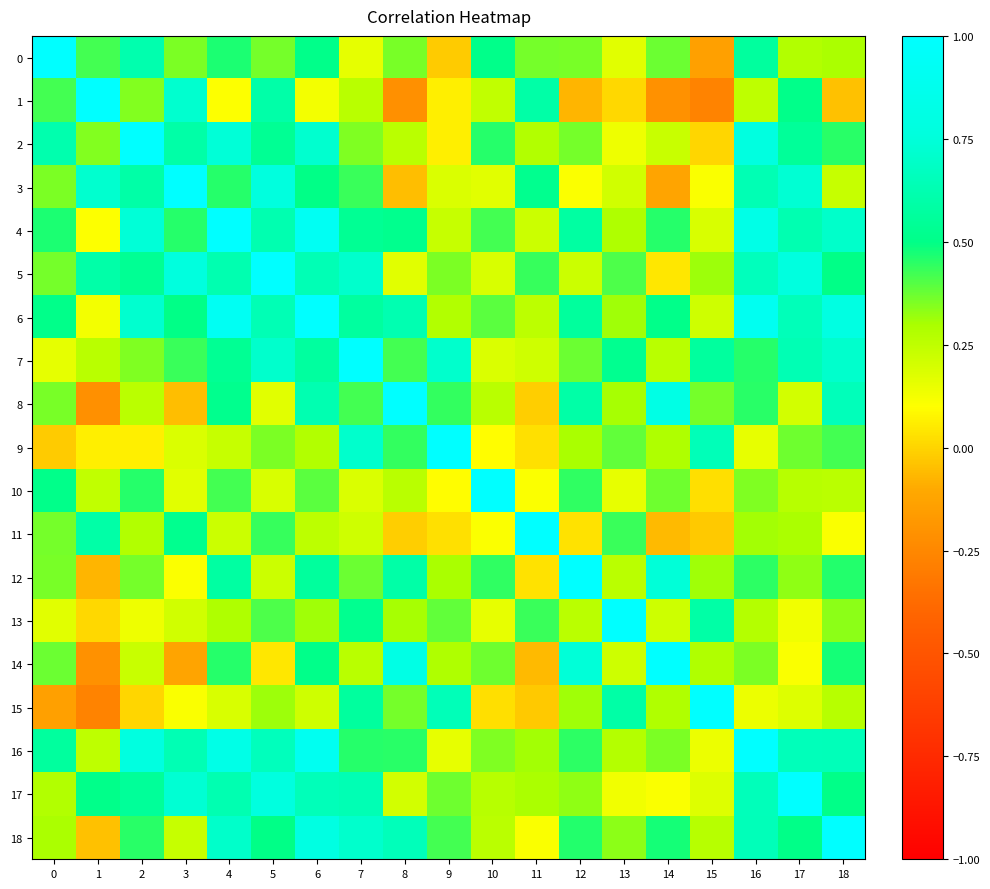

Between 6 and 9, which series saw the biggest shift?

16